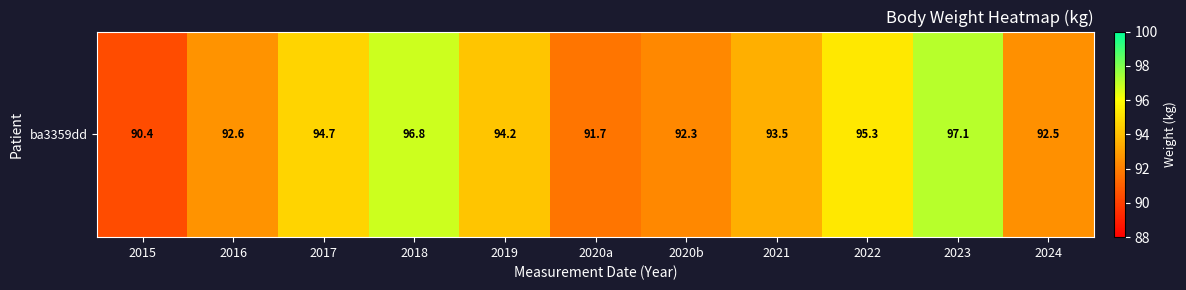

Which has a higher value, 2022 or 2015?

2022